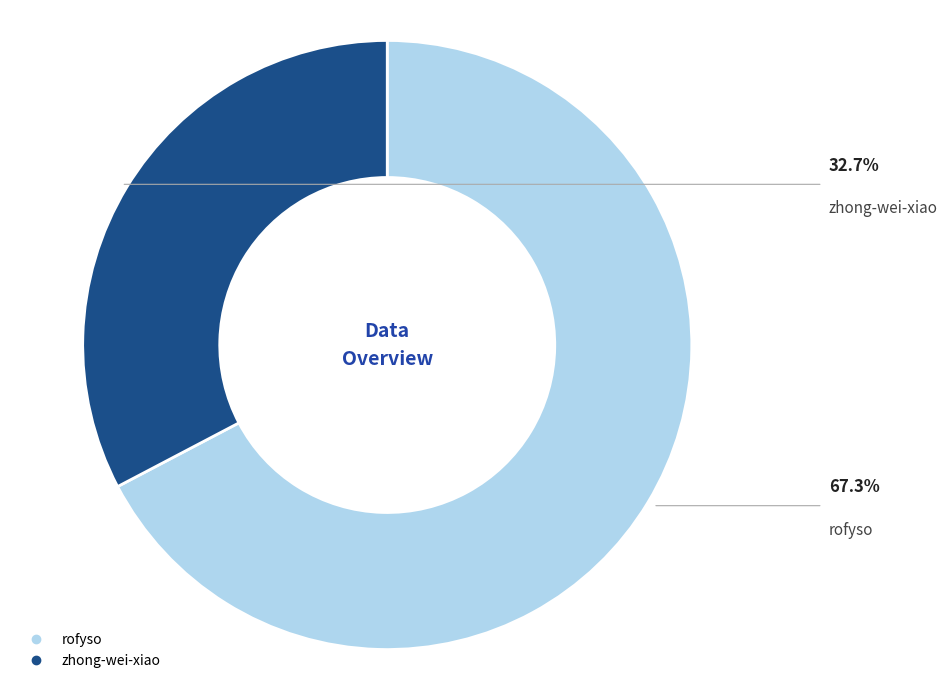

Is the sum of zhong-wei-xiao and rofyso greater than half?

Yes